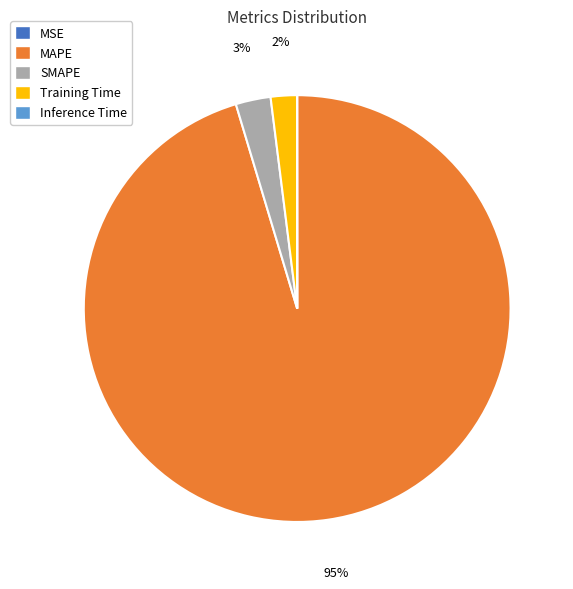

What is the ratio of the value at Training Time to the value at SMAPE?

0.7